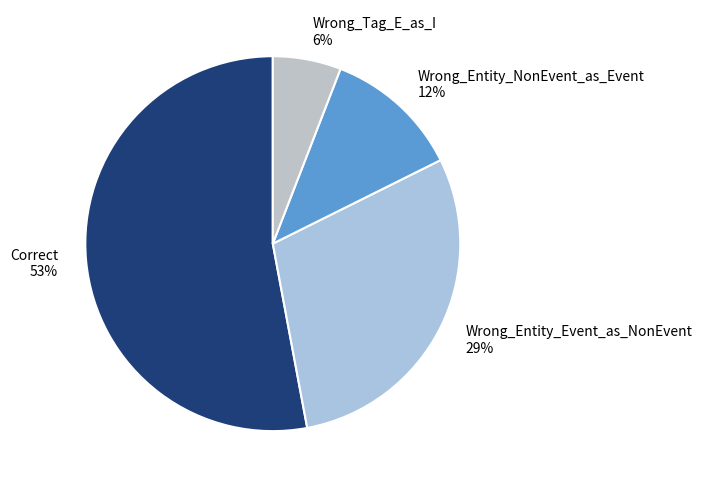

Between Wrong_Entity_Event_as_NonEvent and Wrong_Entity_NonEvent_as_Event, which is larger?

Wrong_Entity_Event_as_NonEvent